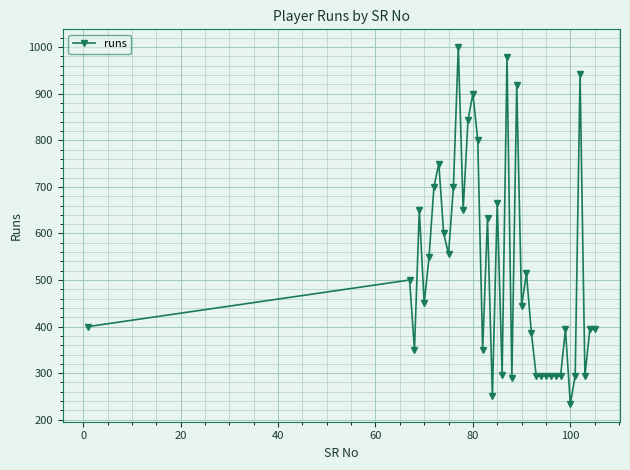

What is the value of the 15th point from the left?

900